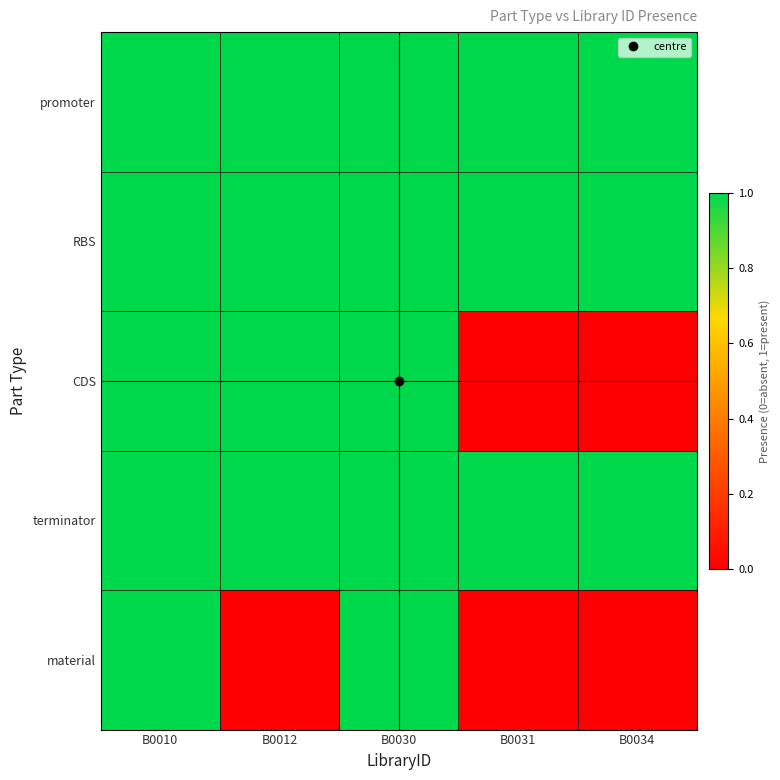

Reading right to left, extract all data points from this chart.

promoter: B0034=1	B0031=1	B0030=1	B0012=1	B0010=1
RBS: B0034=1	B0031=1	B0030=1	B0012=1	B0010=1
CDS: B0034=0	B0031=0	B0030=1	B0012=1	B0010=1
terminator: B0034=1	B0031=1	B0030=1	B0012=1	B0010=1
material: B0034=0	B0031=0	B0030=1	B0012=0	B0010=1